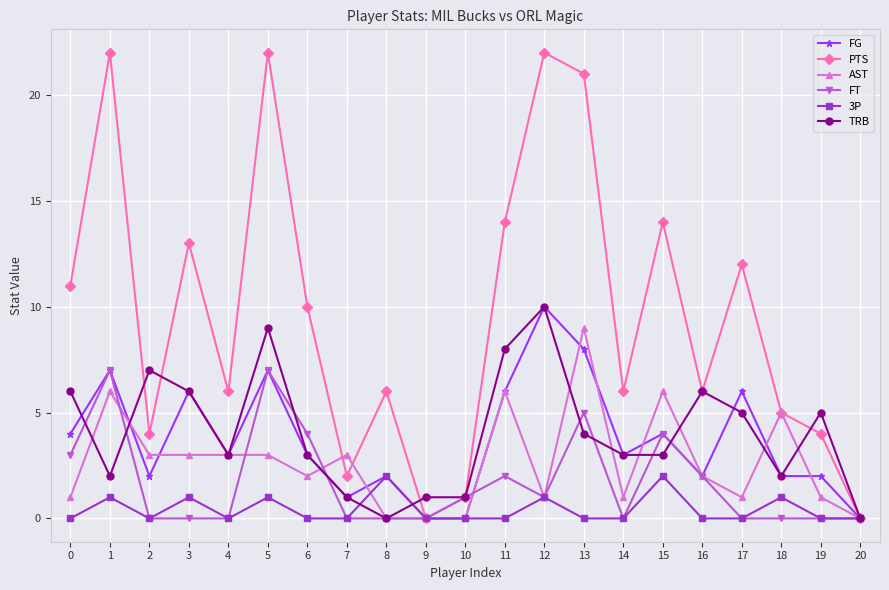

What is the value of the 3P point at the 4th from the left?

1